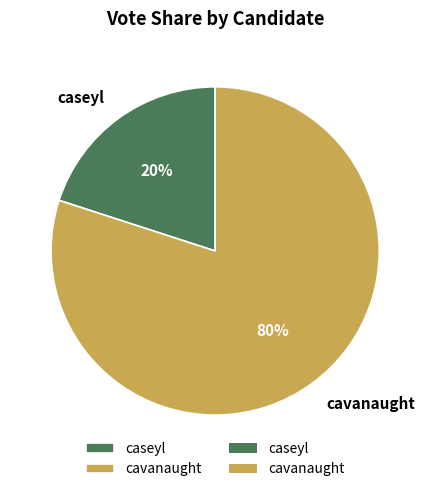

Rank the categories by value from lowest to highest.

caseyl, cavanaught